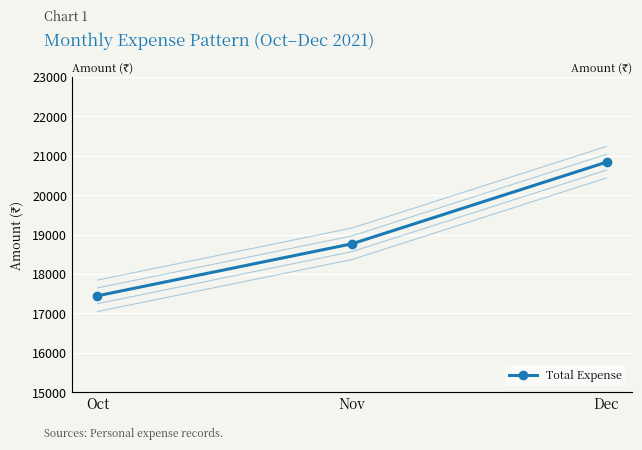

What is the ratio of the value at Nov to the value at Dec?

0.9